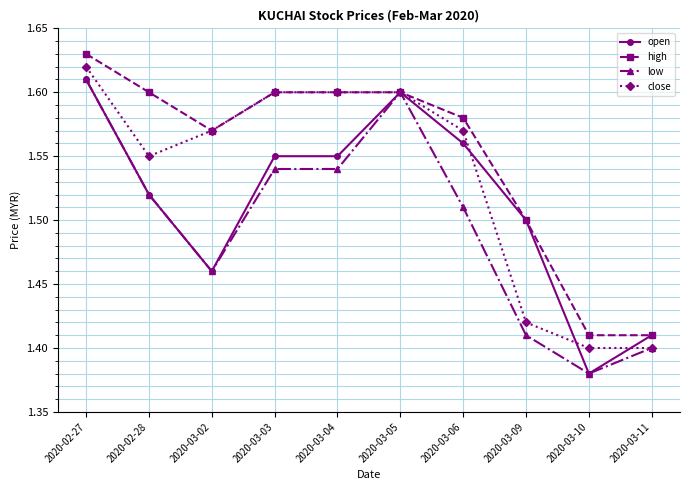

Which series changed the most between 2020-03-04 and 2020-03-09?

close